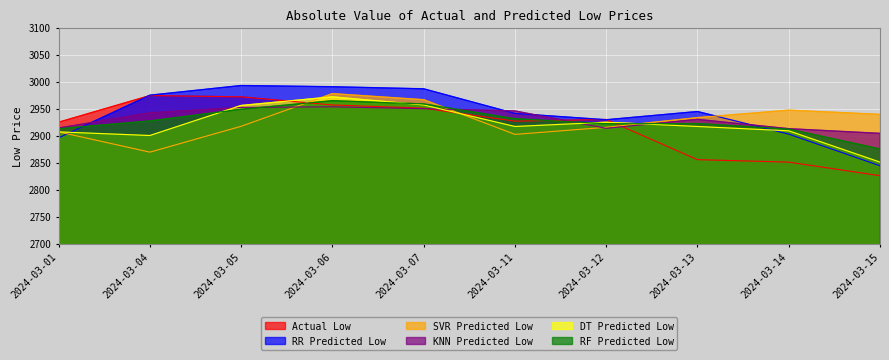

Reading right to left, list all the values displayed in this chart.

Actual Low: 2024-03-15=2825.8	2024-03-14=2851.0	2024-03-13=2855.6	2024-03-12=2930.1	2024-03-11=2927.0	2024-03-07=2951.1	2024-03-06=2957.0	2024-03-05=2972.1	2024-03-04=2974.4	2024-03-01=2925.0
RR Predicted Low: 2024-03-15=2844.2	2024-03-14=2903.0	2024-03-13=2944.9	2024-03-12=2929.6	2024-03-11=2941.3	2024-03-07=2987.0	2024-03-06=2990.9	2024-03-05=2993.1	2024-03-04=2975.1	2024-03-01=2896.0
SVR Predicted Low: 2024-03-15=2939.5	2024-03-14=2947.4	2024-03-13=2933.6	2024-03-12=2915.5	2024-03-11=2902.4	2024-03-07=2966.8	2024-03-06=2978.1	2024-03-05=2917.5	2024-03-04=2869.5	2024-03-01=2907.1
KNN Predicted Low: 2024-03-15=2904.3	2024-03-14=2913.0	2024-03-13=2930.3	2024-03-12=2913.7	2024-03-11=2945.9	2024-03-07=2950.1	2024-03-06=2953.6	2024-03-05=2952.5	2024-03-04=2942.4	2024-03-01=2914.2
DT Predicted Low: 2024-03-15=2851.0	2024-03-14=2909.1	2024-03-13=2917.1	2024-03-12=2925.0	2024-03-11=2917.1	2024-03-07=2957.0	2024-03-06=2972.1	2024-03-05=2956.1	2024-03-04=2900.4	2024-03-01=2907.1
RF Predicted Low: 2024-03-15=2875.4	2024-03-14=2912.3	2024-03-13=2922.6	2024-03-12=2922.2	2024-03-11=2931.4	2024-03-07=2958.9	2024-03-06=2964.9	2024-03-05=2949.1	2024-03-04=2927.3	2024-03-01=2913.0